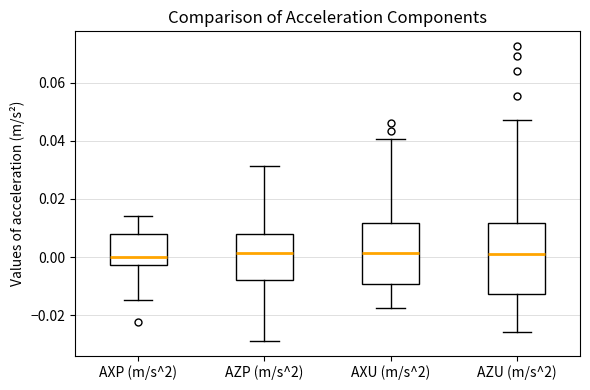

Where is the upper edge of the box for AZU (m/s^2) on the y-axis? The values are not printed on the chart, so give them approximately, as read against the axis.

0.012